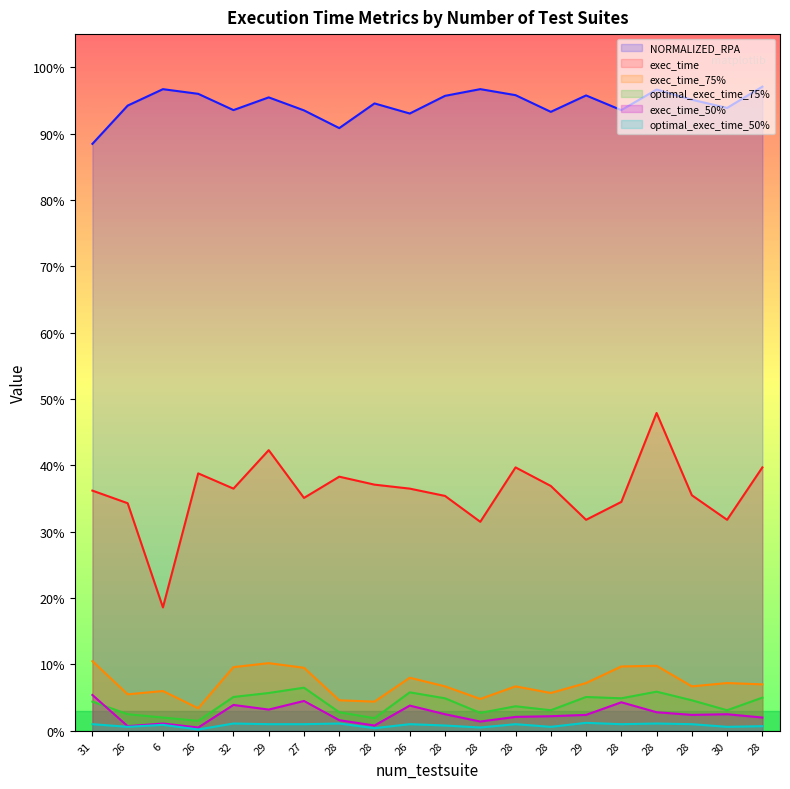

True or false: exec_time and exec_time_75% cross at least once.

False